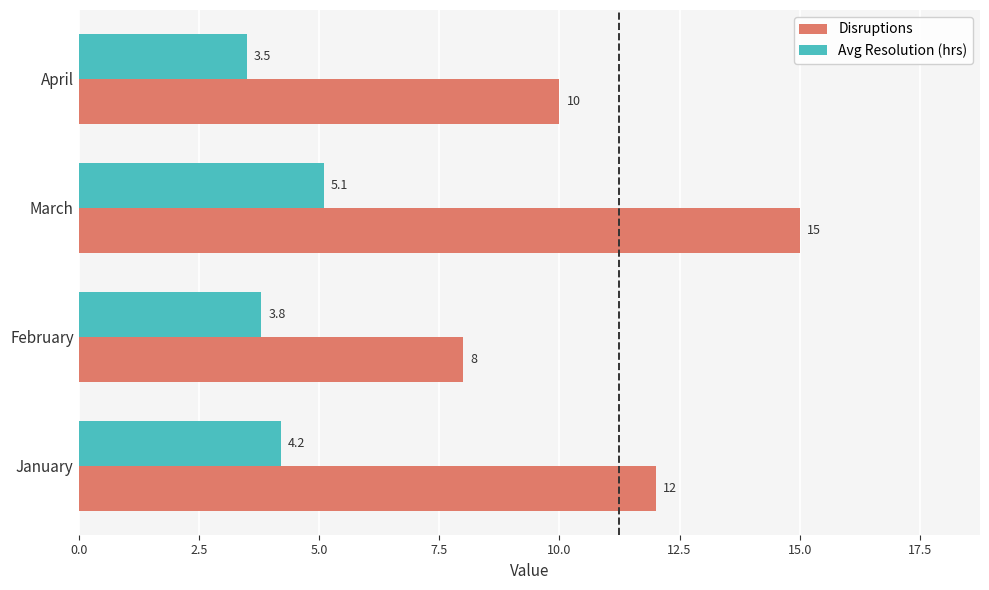

What is the maximum value for Disruptions?

15.0